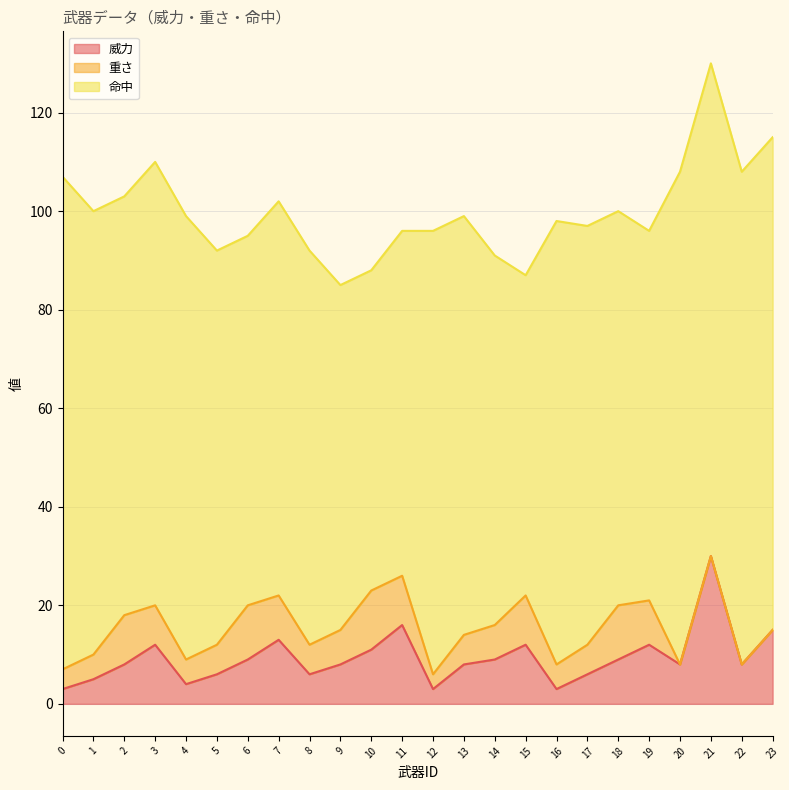

At which category is the sum across all series the highest?

21